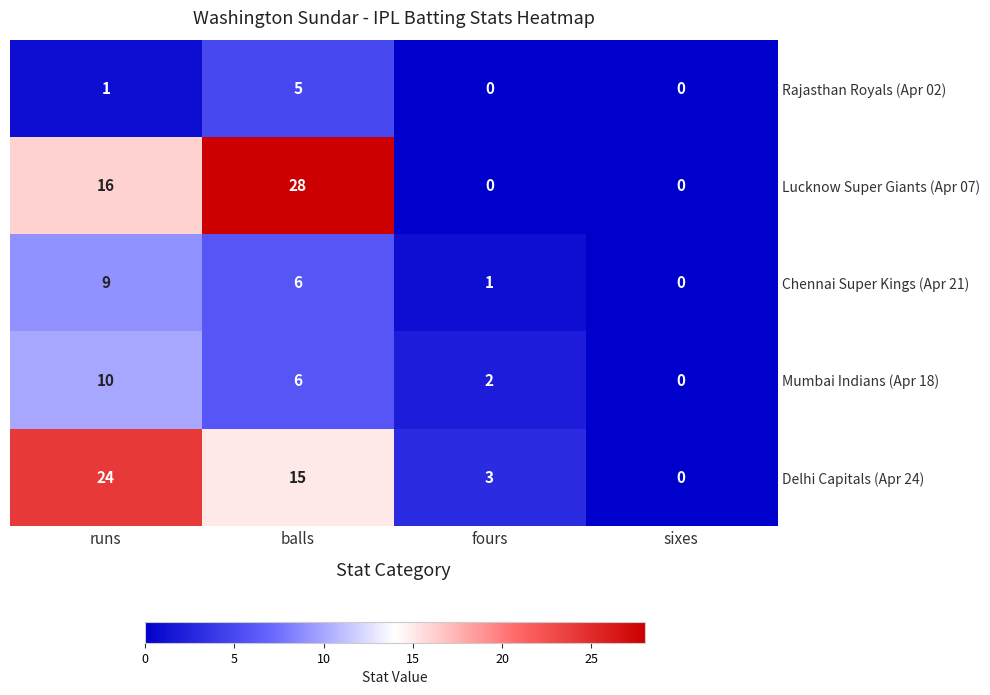

Which series has the largest range (max minus min)?

Lucknow Super Giants (Apr 07)